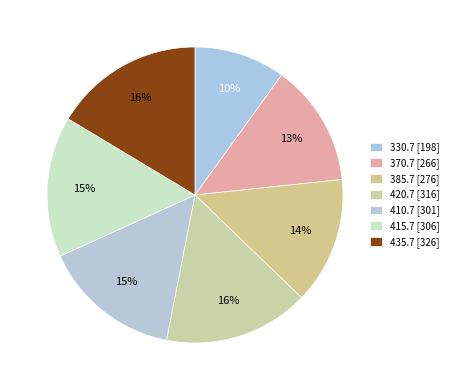

To the nearest percent, what percentage of the pie is 385.7?

14%